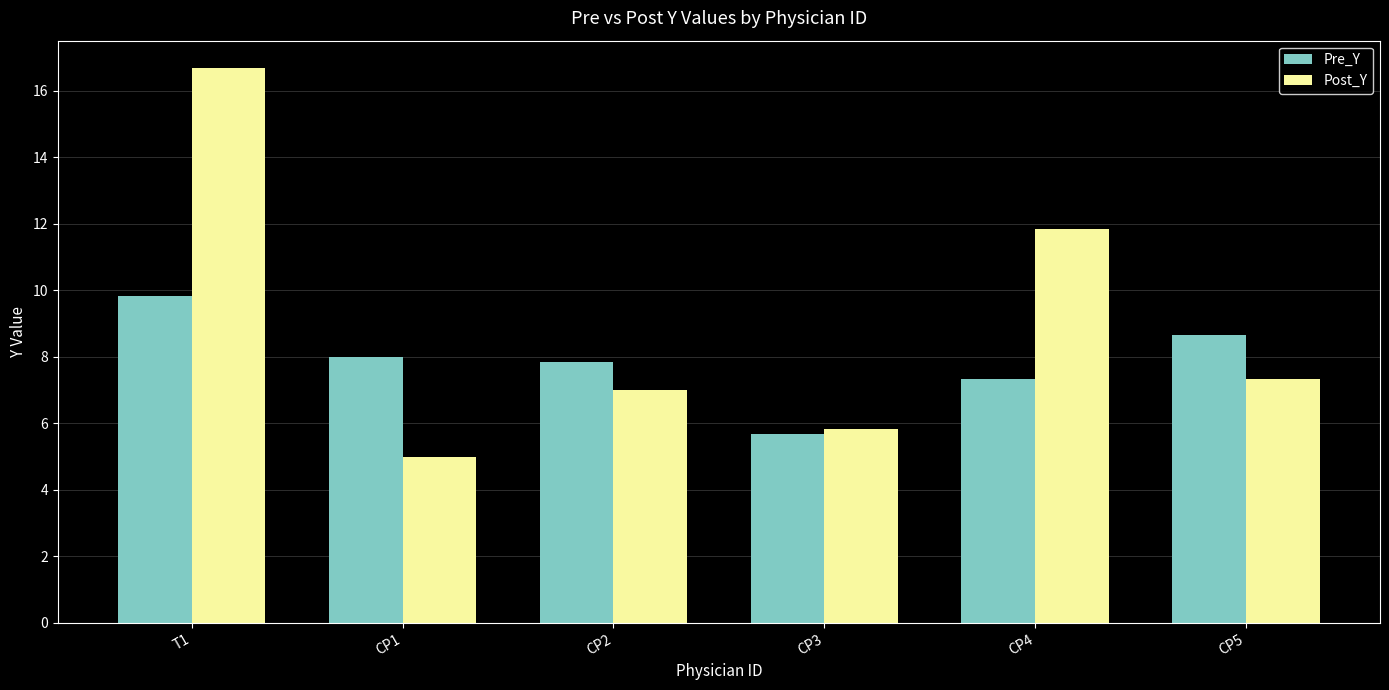

Is the value of Pre_Y at CP1 greater than the value of Post_Y at CP4?

No